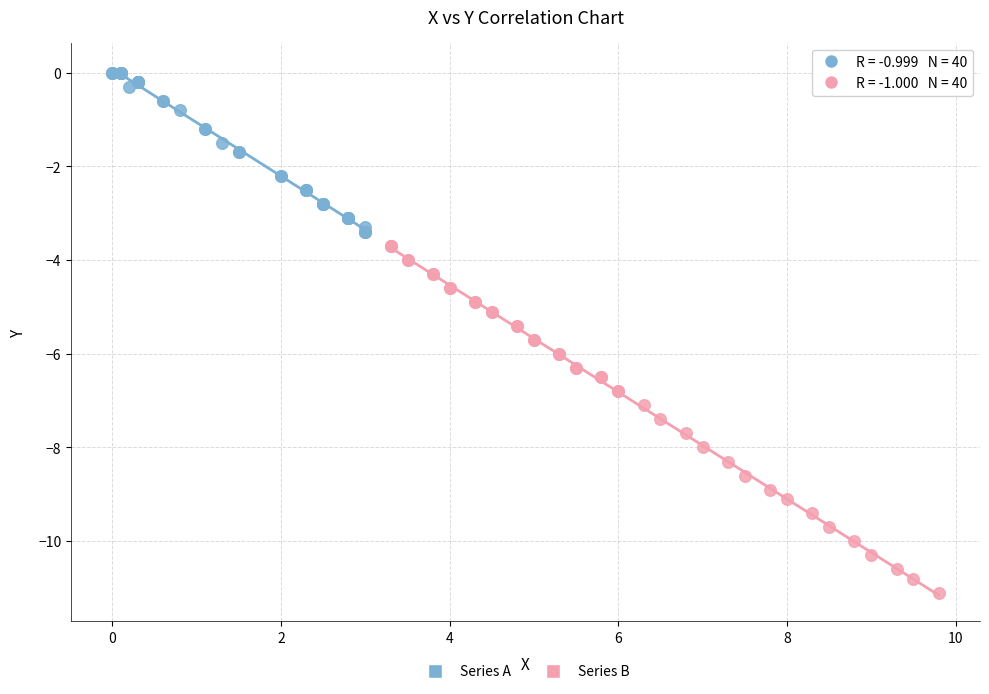

Which series contains the highest Y value?

Series A